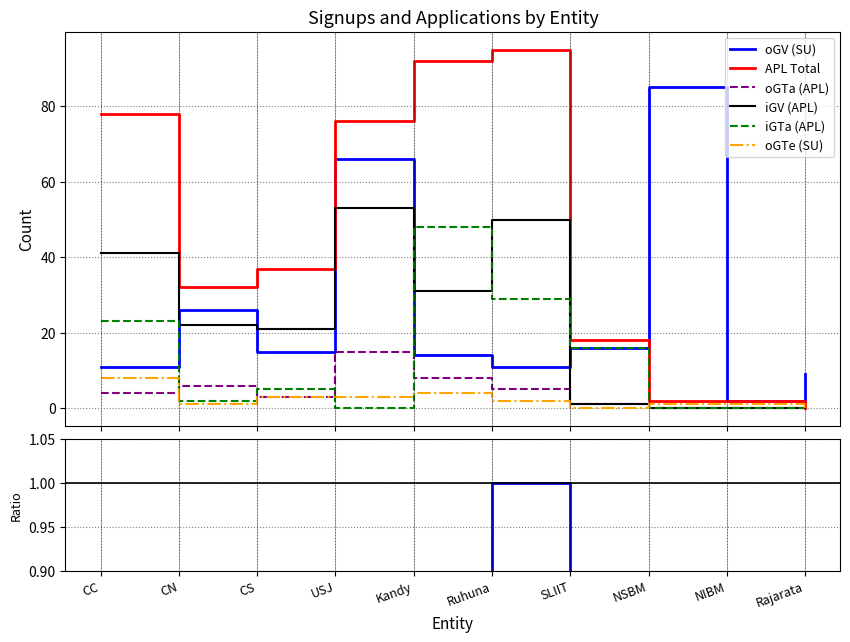

What is the average value of the APL Total series?

43